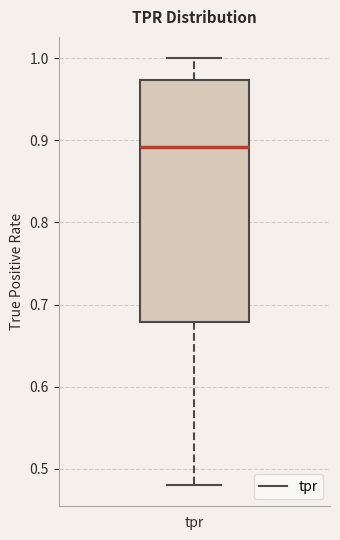

Transcribe this box plot: give where the median line is, the range the box spans, and where the two whiskers end, as read against the y-axis. The values are not printed on the chart, so give them approximately, as read against the axis.

median 0.89, box 0.68 to 0.97, whiskers 0.48 to 1.00